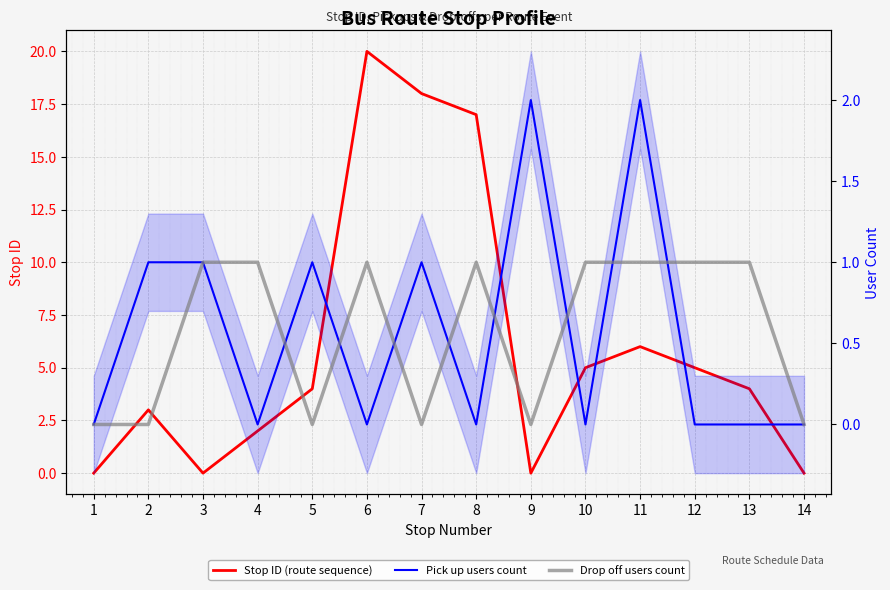

At which category is the sum across all series the highest?

6